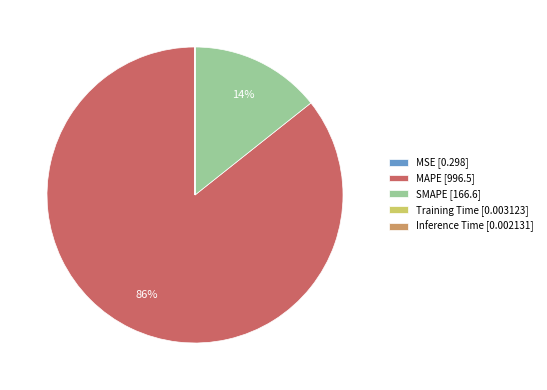

To the nearest percent, what is the difference between the largest and smallest slice percentages?

86%